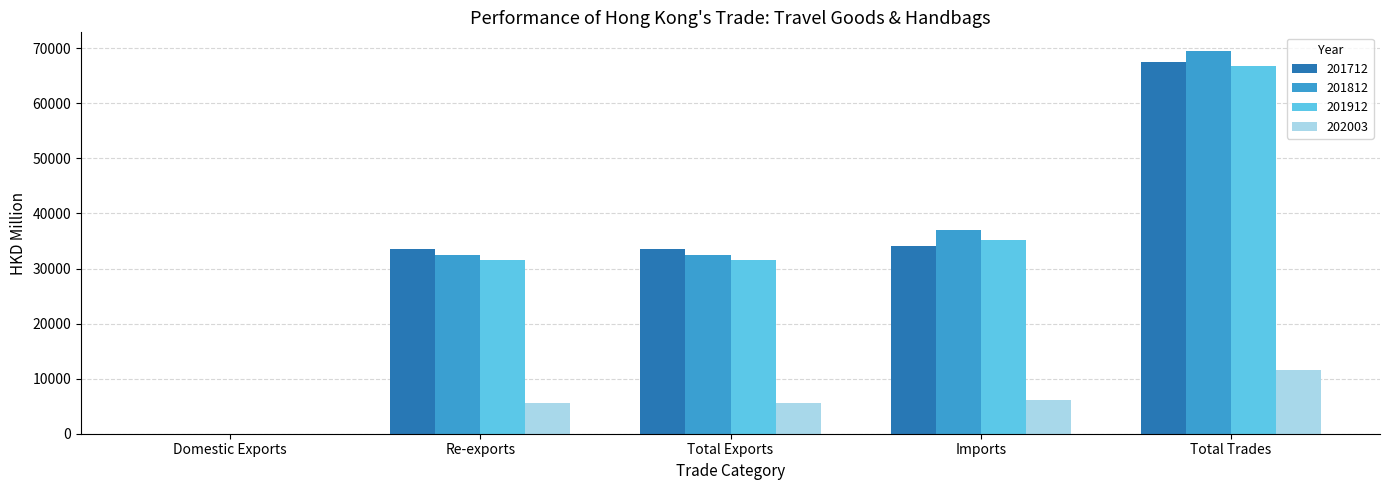

True or false: 201712 has a value of 67587.6 at Total Trades.

True